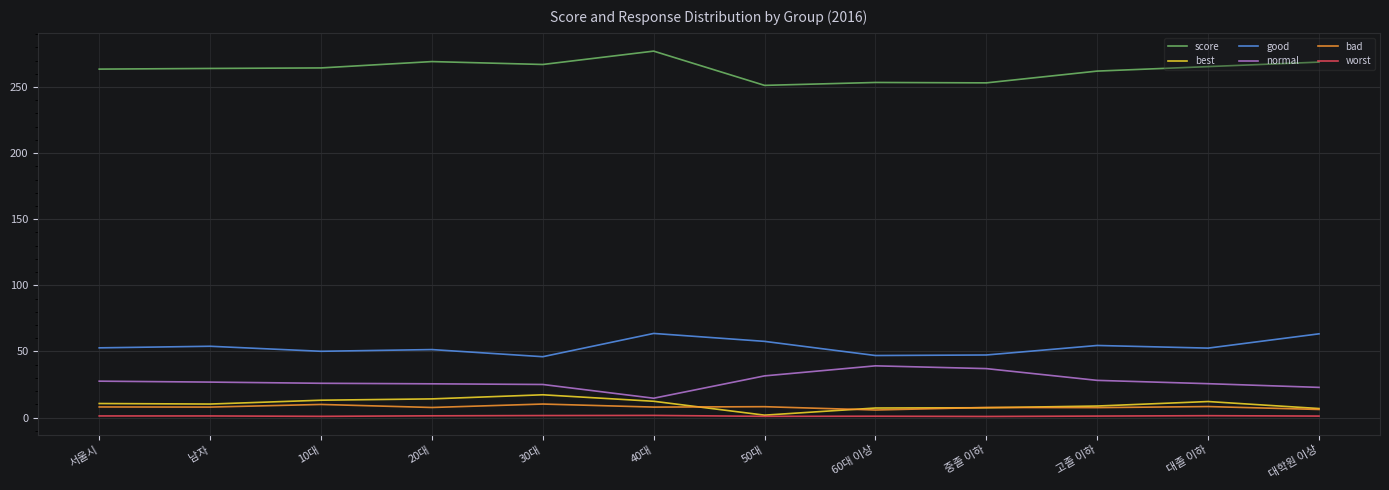

At which label does score reach its peak?

40대